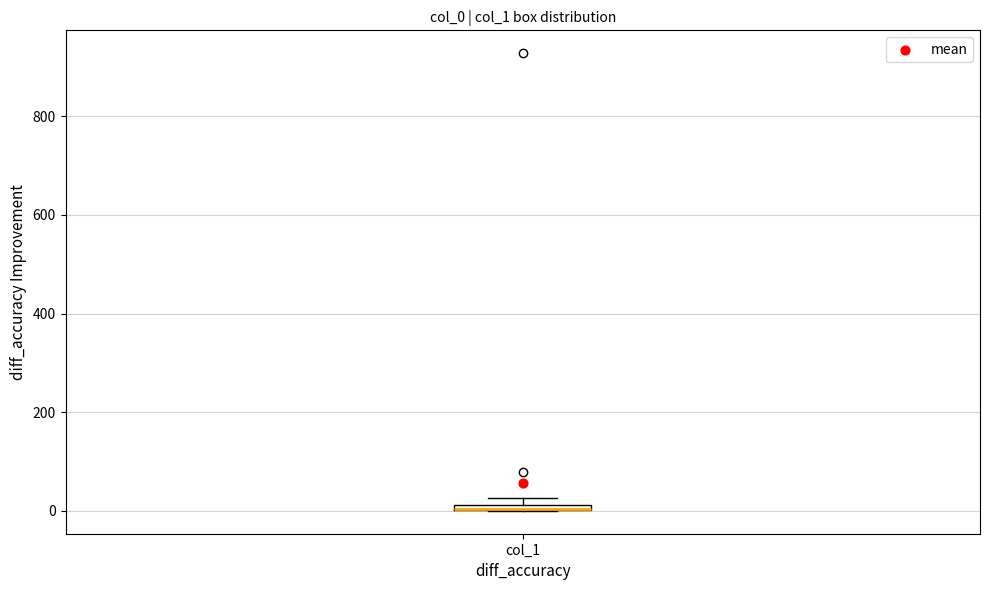

Where is the upper edge of the box for col_1 on the y-axis? The values are not printed on the chart, so give them approximately, as read against the axis.

20